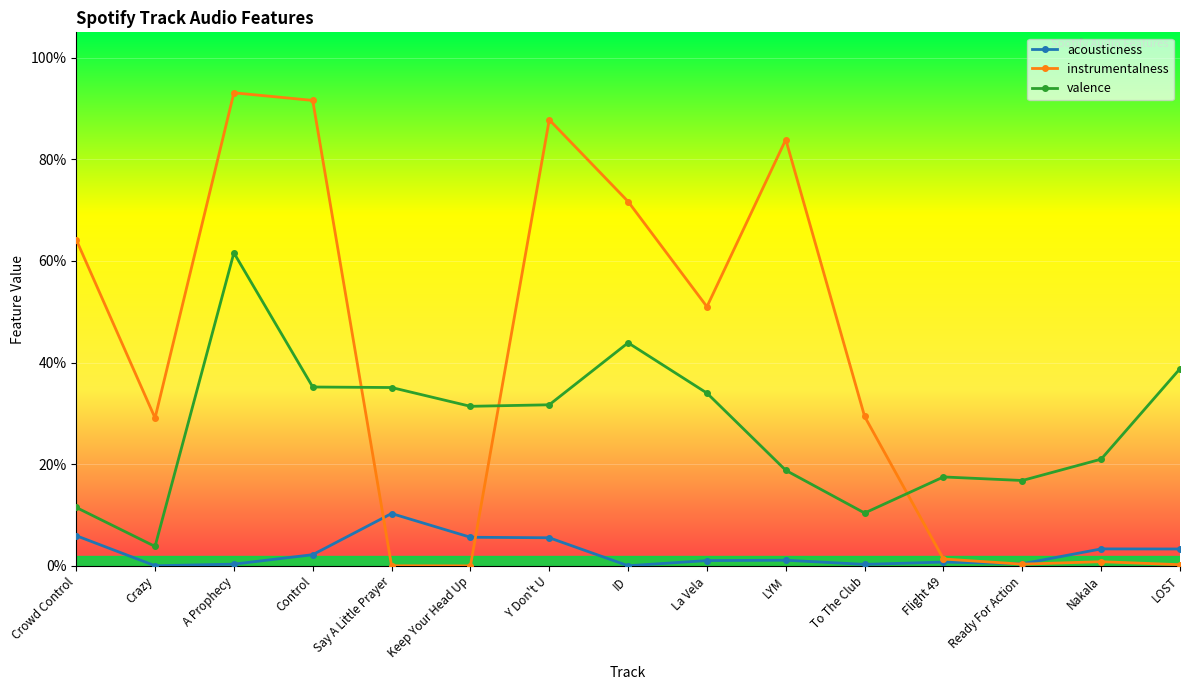

What is the label of the 10th point from the right?

Keep Your Head Up